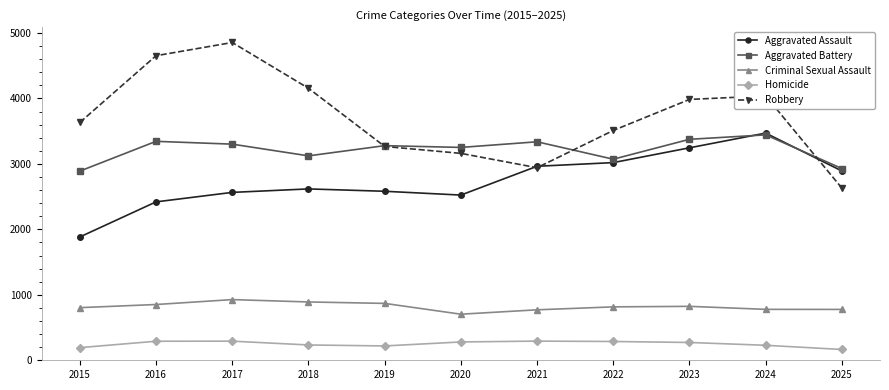

Which category has the highest value in the Robbery series?

2017